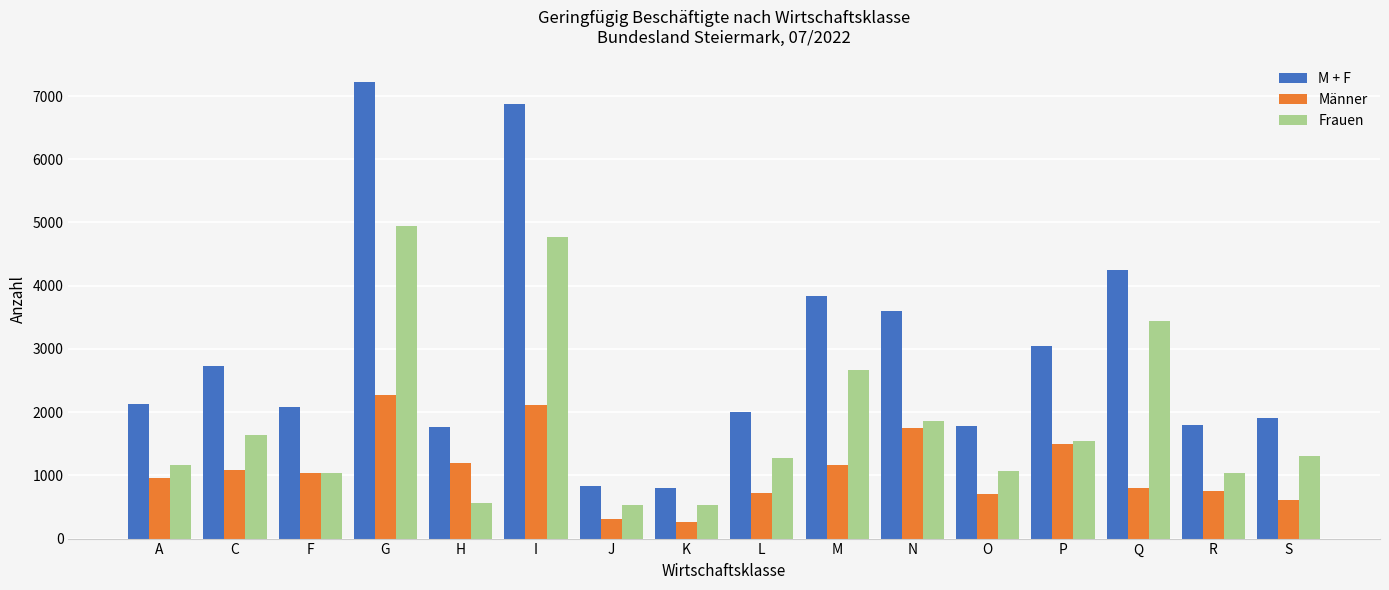

What is the label of the 16th bar from the right?

A